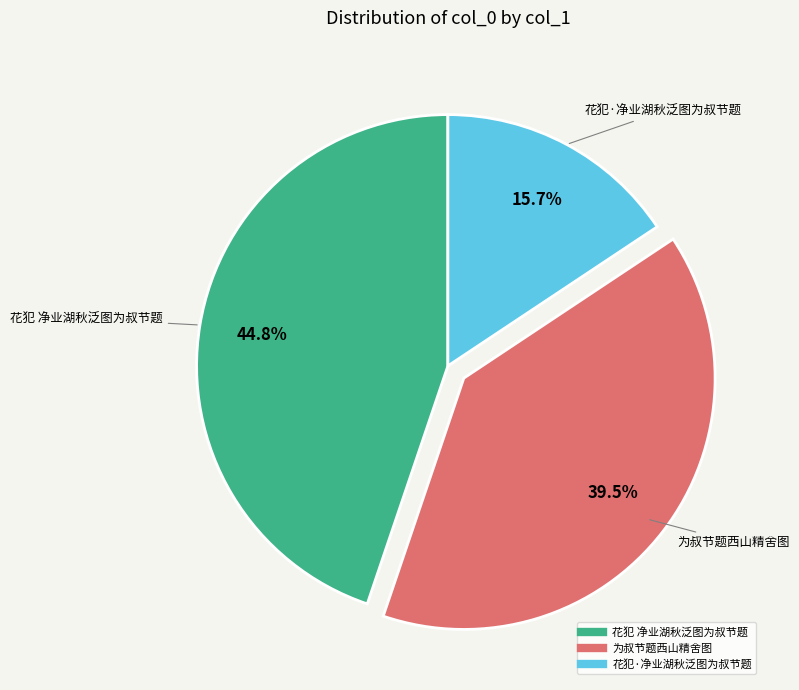

To the nearest percent, what is the difference between the largest and smallest slice percentages?

29%